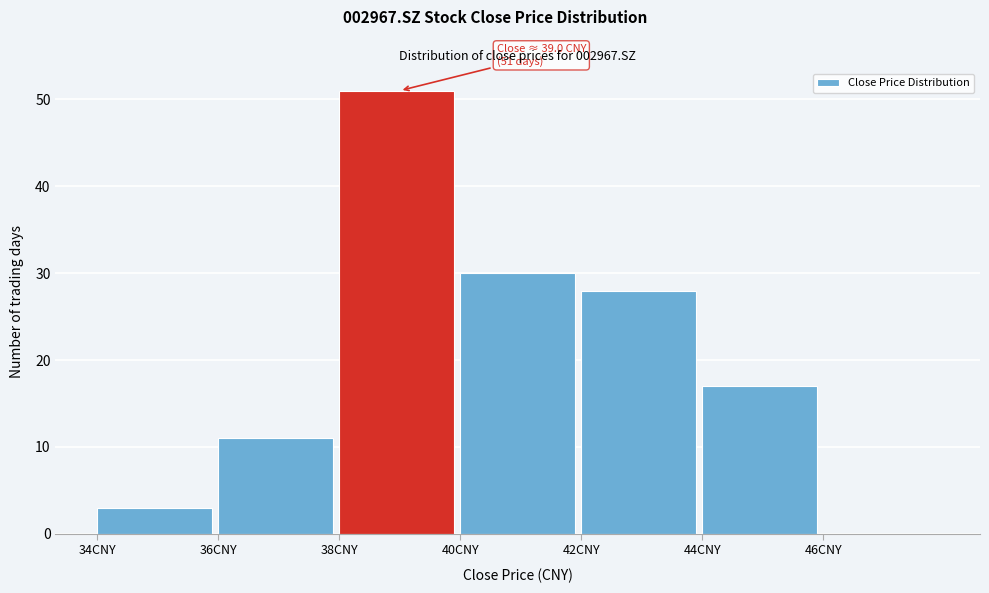

Over which range of the x-axis is the bar tallest?

38 to 40